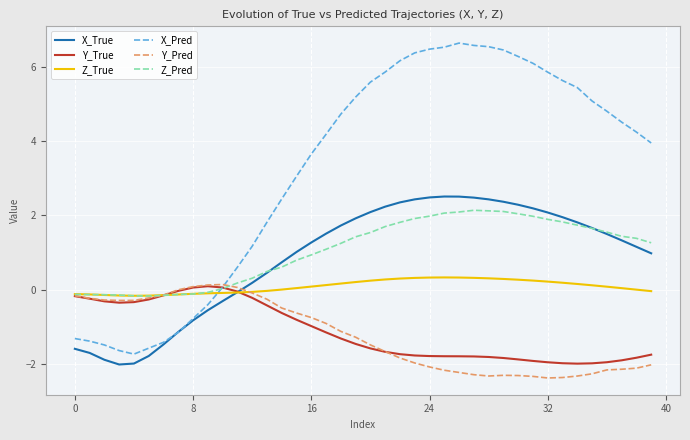

Which series has the largest range (max minus min)?

X_Pred